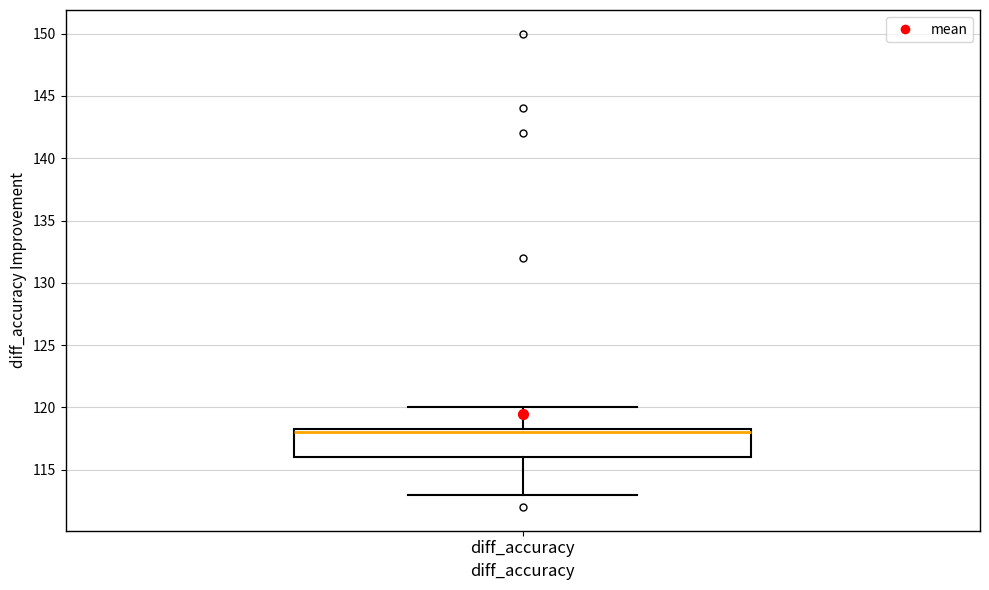

Transcribe this box plot: give where the median line is, the range the box spans, and where the two whiskers end, as read against the y-axis. The values are not printed on the chart, so give them approximately, as read against the axis.

median 118.0, box 116.0 to 118.5, whiskers 113.0 to 120.0